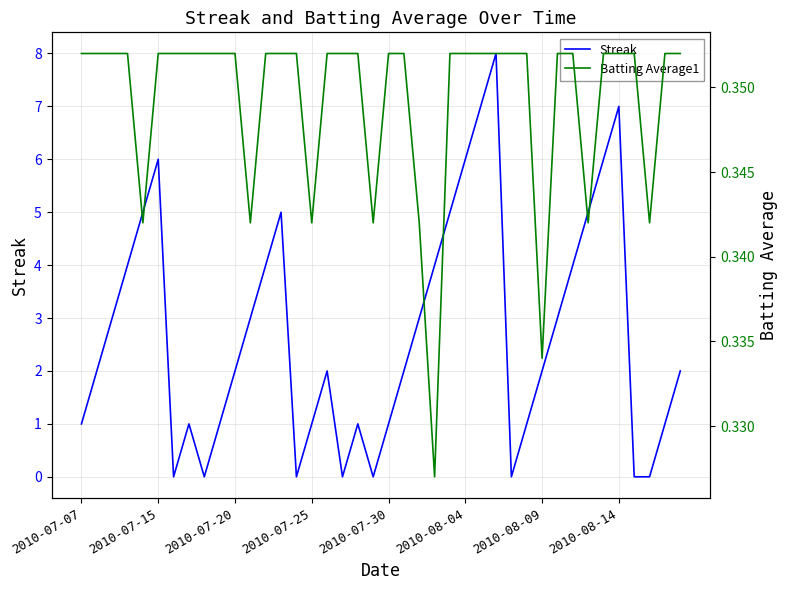

Which has a higher value, 9 or 36?

9